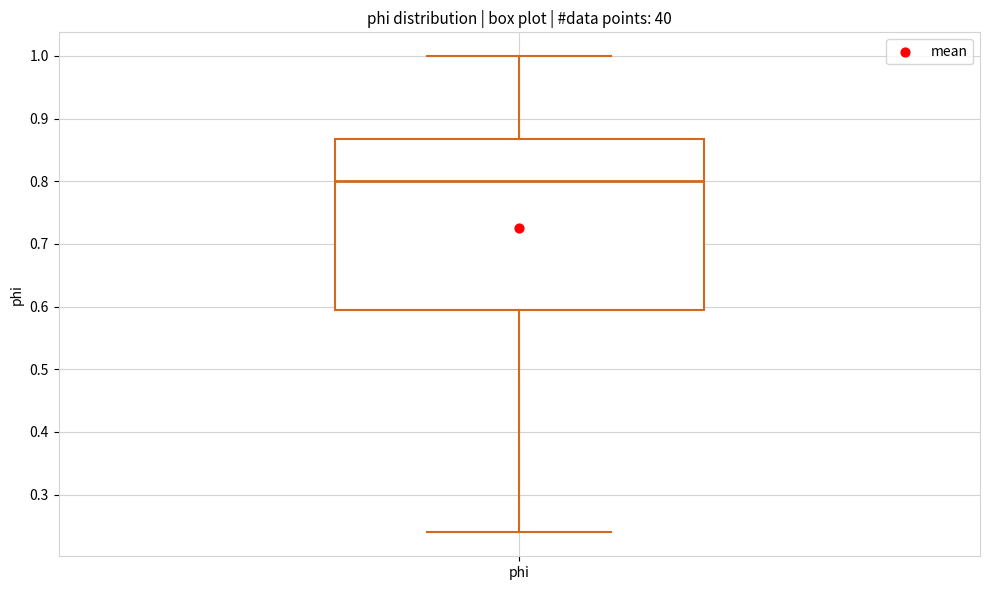

Where does the median line of the box for phi sit on the y-axis? The values are not printed on the chart, so give them approximately, as read against the axis.

0.80